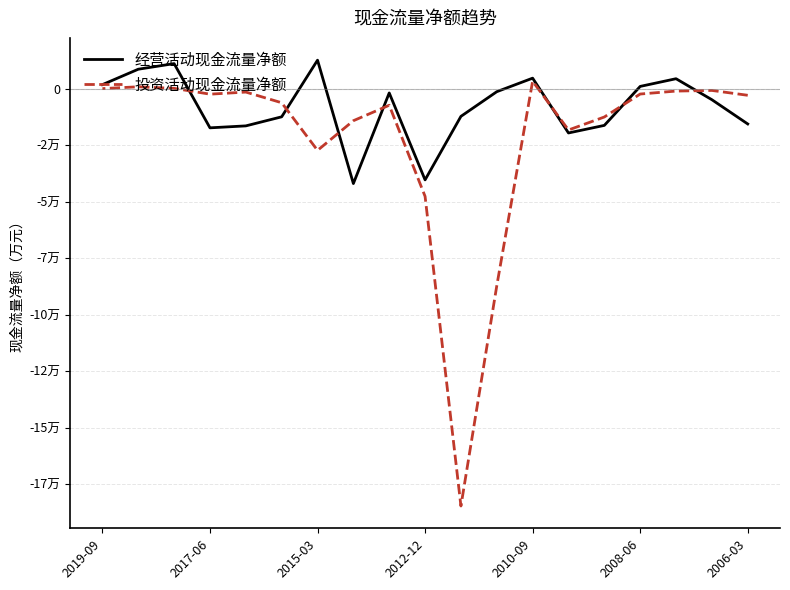

What is the difference between the 经营活动现金流量净额 values at 9 and 2017-06?

20749